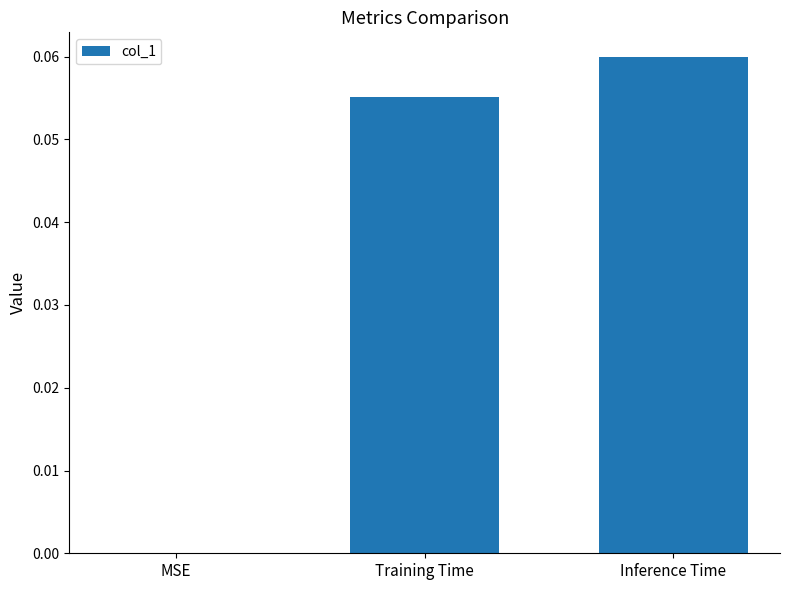

Which label corresponds to the largest value in the chart?

Inference Time